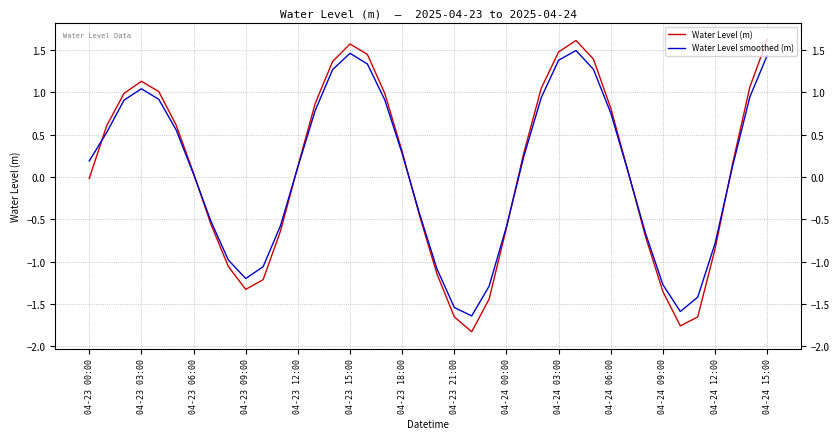

What is the greatest value displayed?

1.6